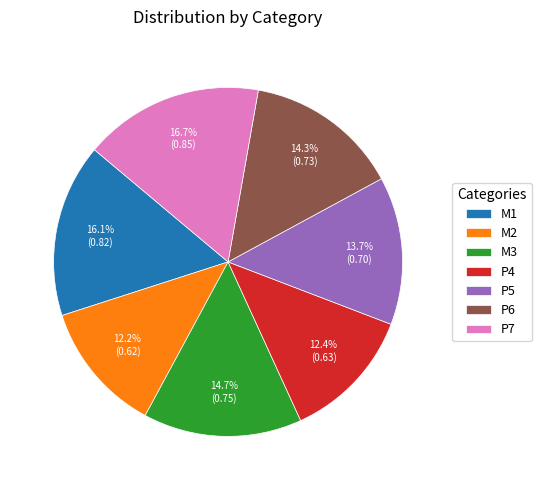

Is it true that P6 is 4% of the pie?

False